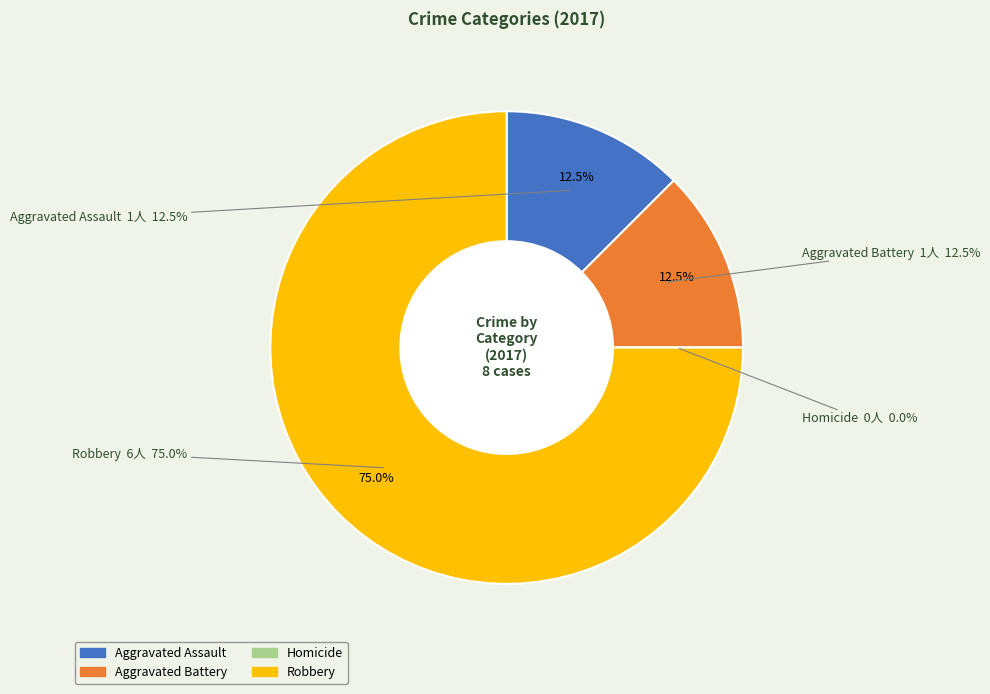

Is there any slice that represents more than half of the pie?

Yes